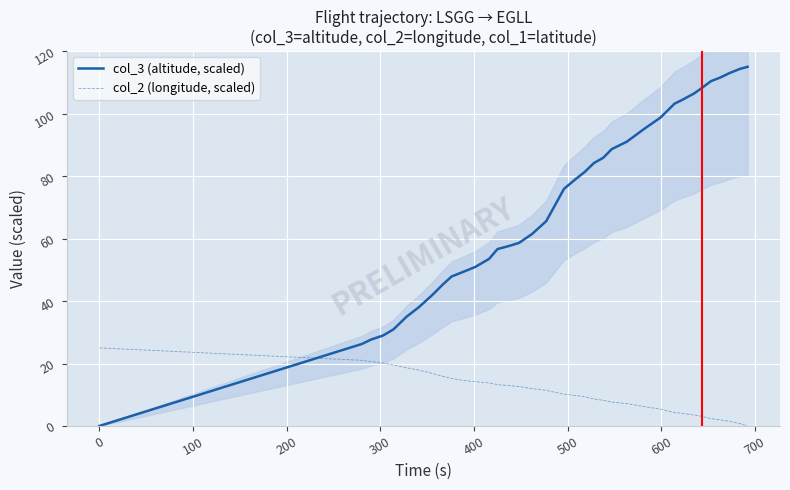

After their last crossing, which series has the higher values: col_3 (altitude, scaled) or col_2 (longitude, scaled)?

col_3 (altitude, scaled)